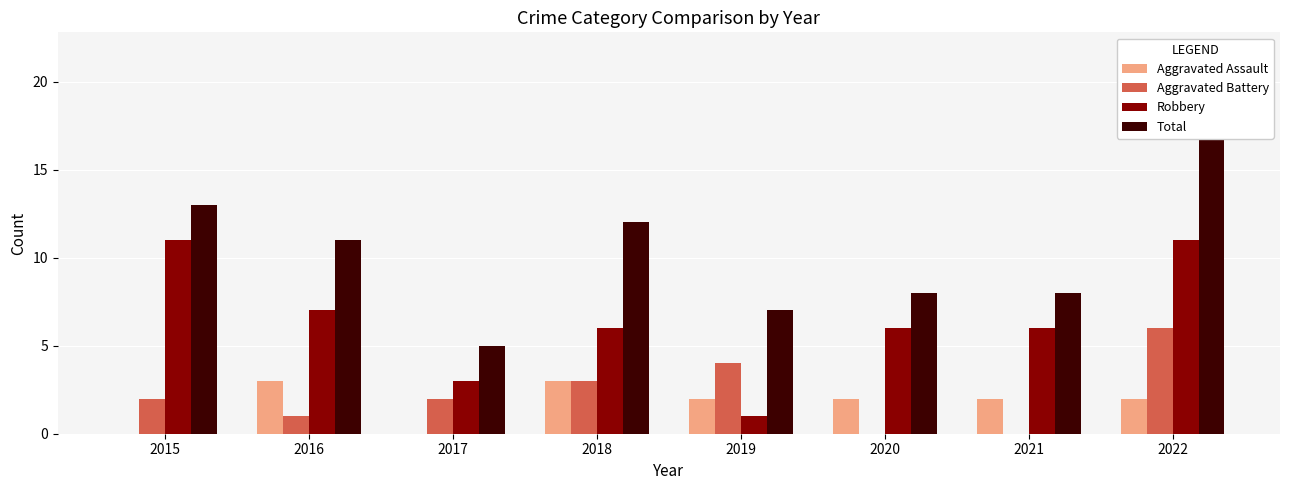

Reading left to right, transcribe all the data shown in this chart.

Aggravated Assault: 2015=0	2016=3	2017=0	2018=3	2019=2	2020=2	2021=2	2022=2
Aggravated Battery: 2015=2	2016=1	2017=2	2018=3	2019=4	2020=0	2021=0	2022=6
Robbery: 2015=11	2016=7	2017=3	2018=6	2019=1	2020=6	2021=6	2022=11
Total: 2015=13	2016=11	2017=5	2018=12	2019=7	2020=8	2021=8	2022=19